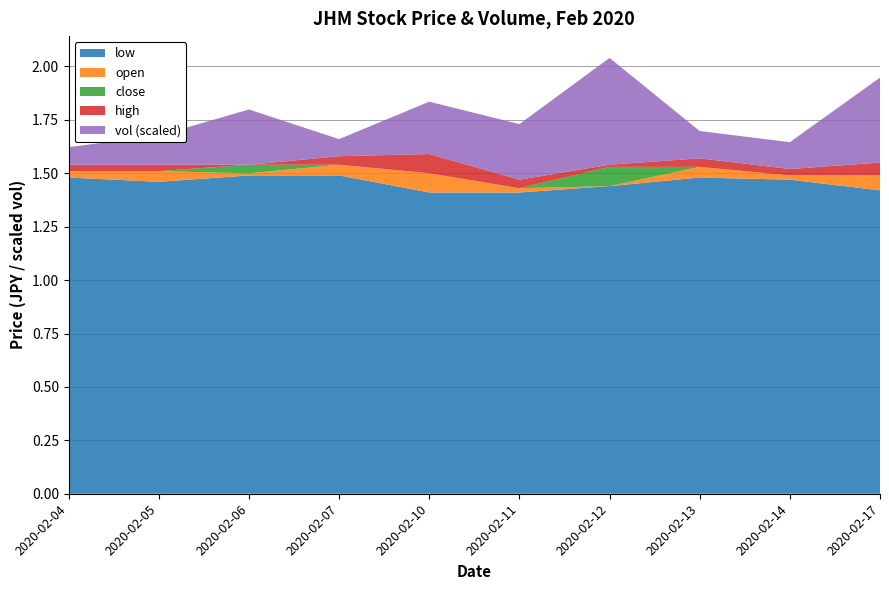

Reading right to left, what are all the values shown in this chart?

open: 2020-02-17=1.5	2020-02-14=1.5	2020-02-13=1.5	2020-02-12=1.4	2020-02-11=1.4	2020-02-10=1.5	2020-02-07=1.5	2020-02-06=1.5	2020-02-05=1.5	2020-02-04=1.5
low: 2020-02-17=1.4	2020-02-14=1.5	2020-02-13=1.5	2020-02-12=1.4	2020-02-11=1.4	2020-02-10=1.4	2020-02-07=1.5	2020-02-06=1.5	2020-02-05=1.5	2020-02-04=1.5
high: 2020-02-17=1.5	2020-02-14=1.5	2020-02-13=1.5	2020-02-12=1.5	2020-02-11=1.5	2020-02-10=1.5	2020-02-07=1.5	2020-02-06=1.5	2020-02-05=1.5	2020-02-04=1.5
close: 2020-02-17=1.4	2020-02-14=1.5	2020-02-13=1.5	2020-02-12=1.5	2020-02-11=1.4	2020-02-10=1.4	2020-02-07=1.5	2020-02-06=1.5	2020-02-05=1.5	2020-02-04=1.5
vol: 2020-02-17=2309600.0	2020-02-14=728800.0	2020-02-13=740800.0	2020-02-12=2902900.0	2020-02-11=1509600.0	2020-02-10=1422600.0	2020-02-07=463500.0	2020-02-06=1501400.0	2020-02-05=789700.0	2020-02-04=478800.0